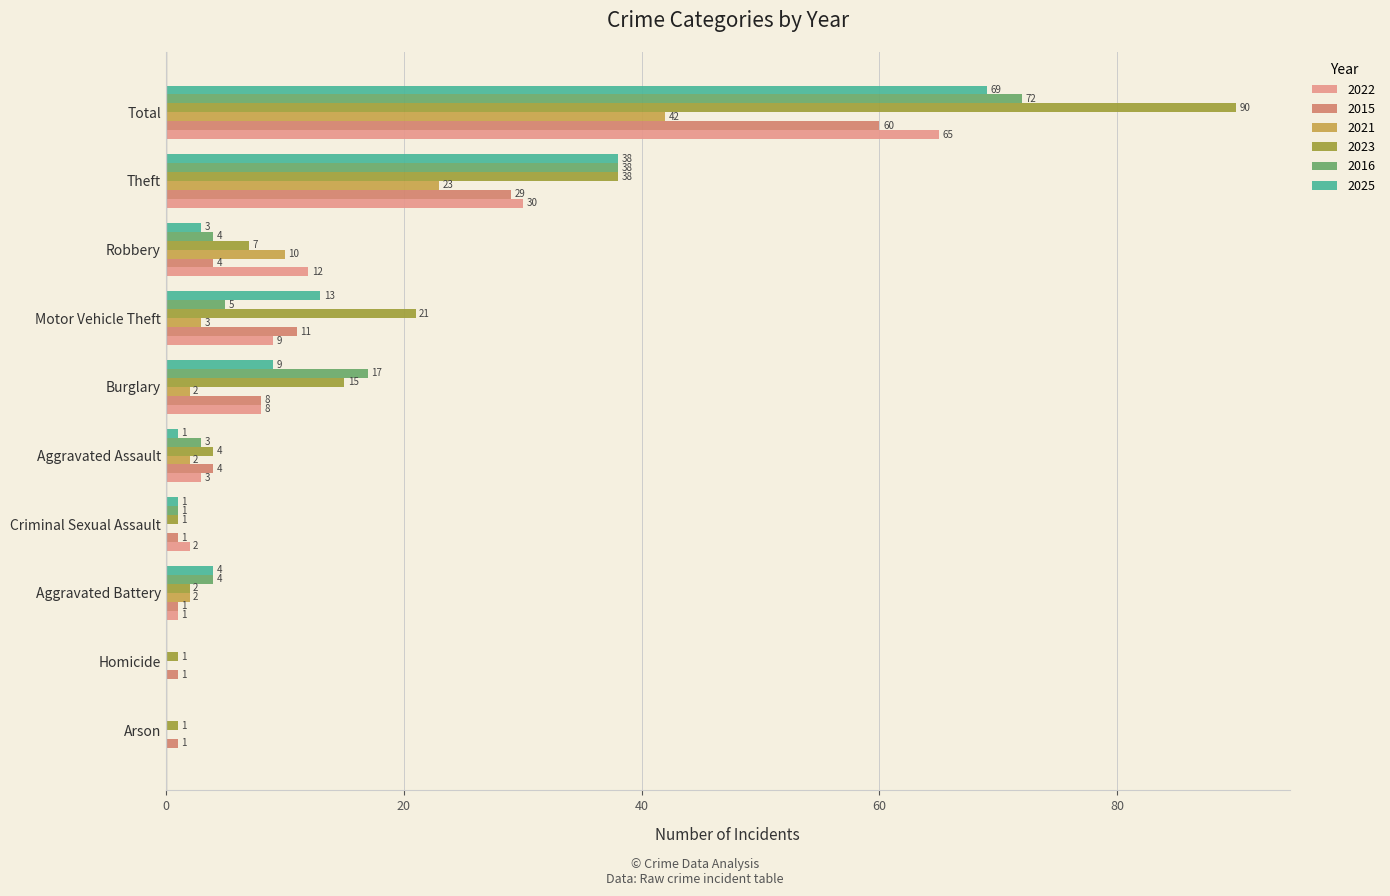

At which label is 2025 closest to 34?

Theft